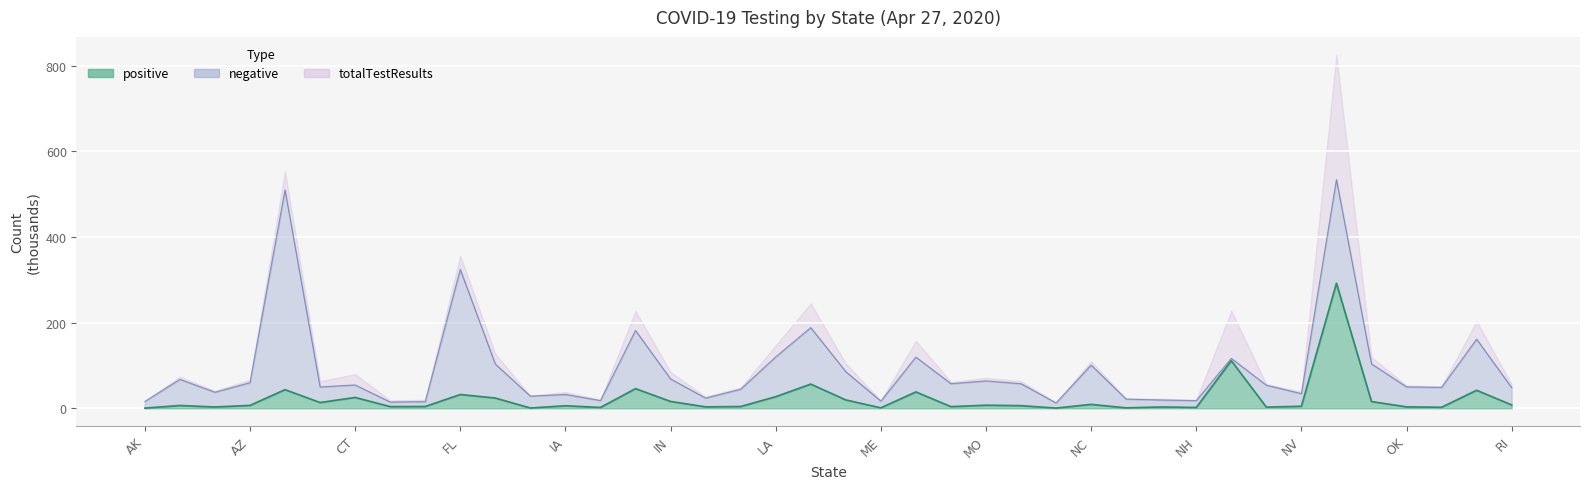

What is the average value of the positive series?

22.4